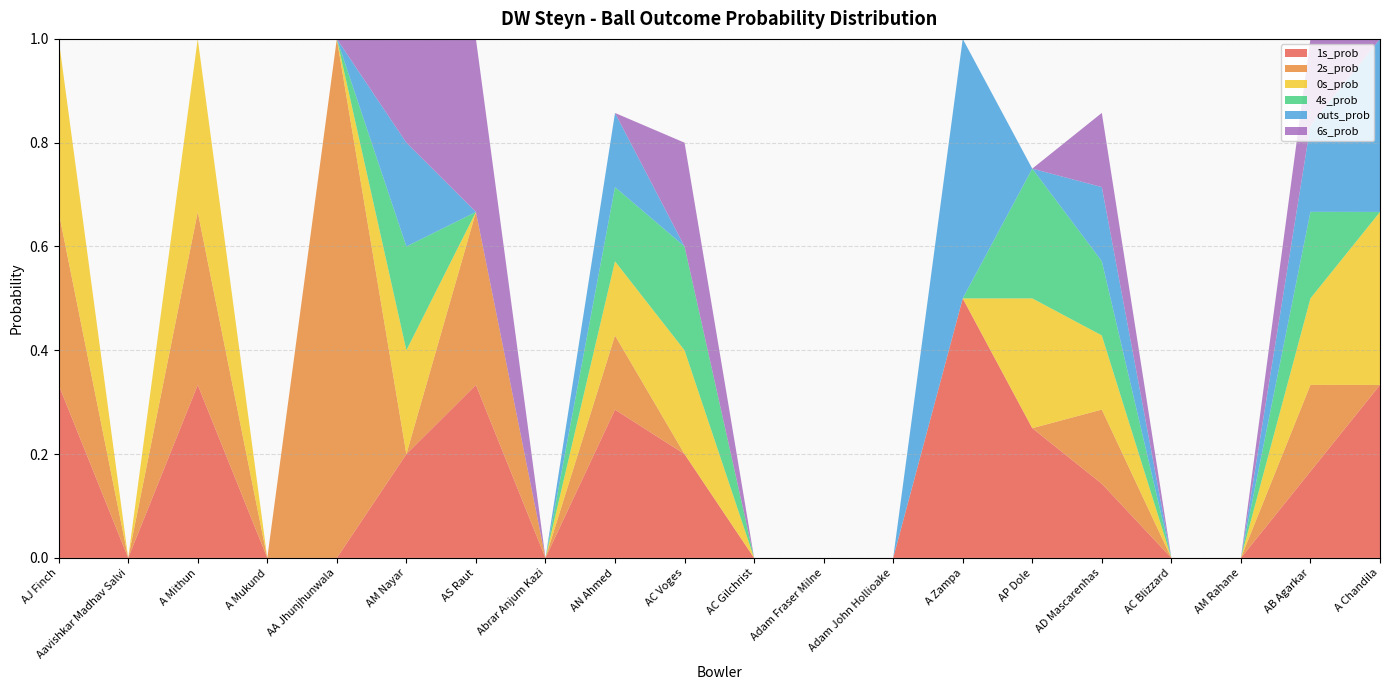

Reading right to left, list all the values displayed in this chart.

1s_prob: A Chandila=0.3	AB Agarkar=0.2	AM Rahane=0.0	AC Blizzard=0.0	AD Mascarenhas=0.1	AP Dole=0.2	A Zampa=0.5	Adam John Hollioake=0.0	Adam Fraser Milne=0.0	AC Gilchrist=0.0	AC Voges=0.2	AN Ahmed=0.3	Abrar Anjum Kazi=0.0	AS Raut=0.3	AM Nayar=0.2	AA Jhunjhunwala=0.0	A Mukund=0.0	A Mithun=0.3	Aavishkar Madhav Salvi=0.0	AJ Finch=0.3
2s_prob: A Chandila=0.0	AB Agarkar=0.2	AM Rahane=0.0	AC Blizzard=0.0	AD Mascarenhas=0.1	AP Dole=0.0	A Zampa=0.0	Adam John Hollioake=0.0	Adam Fraser Milne=0.0	AC Gilchrist=0.0	AC Voges=0.0	AN Ahmed=0.1	Abrar Anjum Kazi=0.0	AS Raut=0.3	AM Nayar=0.0	AA Jhunjhunwala=1.0	A Mukund=0.0	A Mithun=0.3	Aavishkar Madhav Salvi=0.0	AJ Finch=0.3
0s_prob: A Chandila=0.3	AB Agarkar=0.2	AM Rahane=0.0	AC Blizzard=0.0	AD Mascarenhas=0.1	AP Dole=0.2	A Zampa=0.0	Adam John Hollioake=0.0	Adam Fraser Milne=0.0	AC Gilchrist=0.0	AC Voges=0.2	AN Ahmed=0.1	Abrar Anjum Kazi=0.0	AS Raut=0.0	AM Nayar=0.2	AA Jhunjhunwala=0.0	A Mukund=0.0	A Mithun=0.3	Aavishkar Madhav Salvi=0.0	AJ Finch=0.3
4s_prob: A Chandila=0.0	AB Agarkar=0.2	AM Rahane=0.0	AC Blizzard=0.0	AD Mascarenhas=0.1	AP Dole=0.2	A Zampa=0.0	Adam John Hollioake=0.0	Adam Fraser Milne=0.0	AC Gilchrist=0.0	AC Voges=0.2	AN Ahmed=0.1	Abrar Anjum Kazi=0.0	AS Raut=0.0	AM Nayar=0.2	AA Jhunjhunwala=0.0	A Mukund=0.0	A Mithun=0.0	Aavishkar Madhav Salvi=0.0	AJ Finch=0.0
outs_prob: A Chandila=0.3	AB Agarkar=0.2	AM Rahane=0.0	AC Blizzard=0.0	AD Mascarenhas=0.1	AP Dole=0.0	A Zampa=0.5	Adam John Hollioake=0.0	Adam Fraser Milne=0.0	AC Gilchrist=0.0	AC Voges=0.0	AN Ahmed=0.1	Abrar Anjum Kazi=0.0	AS Raut=0.0	AM Nayar=0.2	AA Jhunjhunwala=0.0	A Mukund=0.0	A Mithun=0.0	Aavishkar Madhav Salvi=0.0	AJ Finch=0.0
6s_prob: A Chandila=0.0	AB Agarkar=0.2	AM Rahane=0.0	AC Blizzard=0.0	AD Mascarenhas=0.1	AP Dole=0.0	A Zampa=0.0	Adam John Hollioake=0.0	Adam Fraser Milne=0.0	AC Gilchrist=0.0	AC Voges=0.2	AN Ahmed=0.0	Abrar Anjum Kazi=0.0	AS Raut=0.3	AM Nayar=0.2	AA Jhunjhunwala=0.0	A Mukund=0.0	A Mithun=0.0	Aavishkar Madhav Salvi=0.0	AJ Finch=0.0